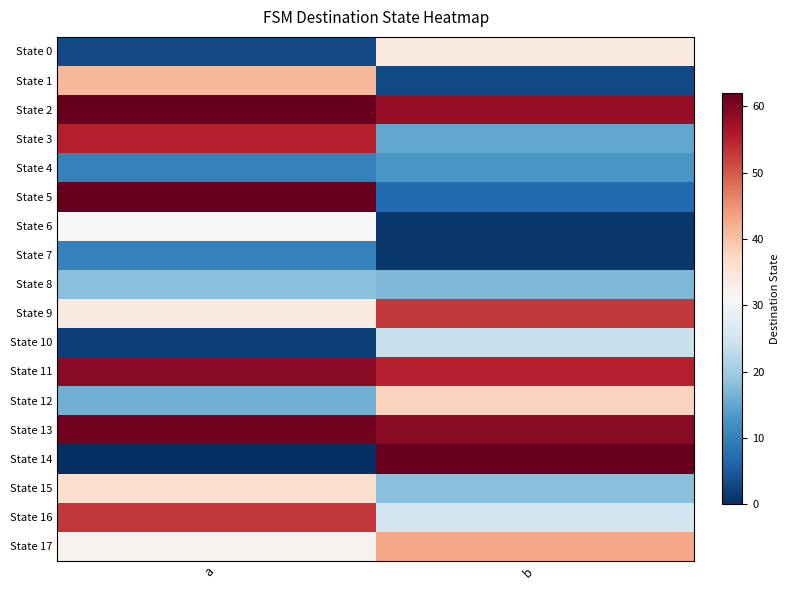

What is the difference between the highest and lowest values at a?

62